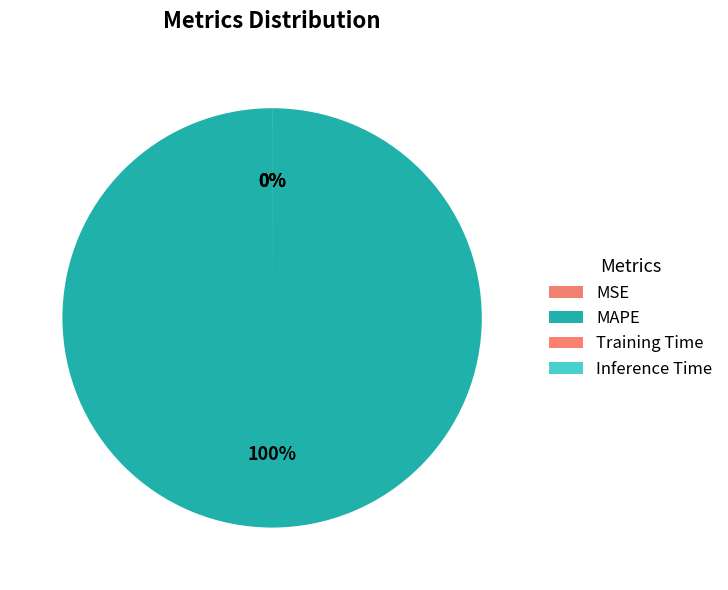

What percentage do Inference Time and MAPE together represent?

100.0%